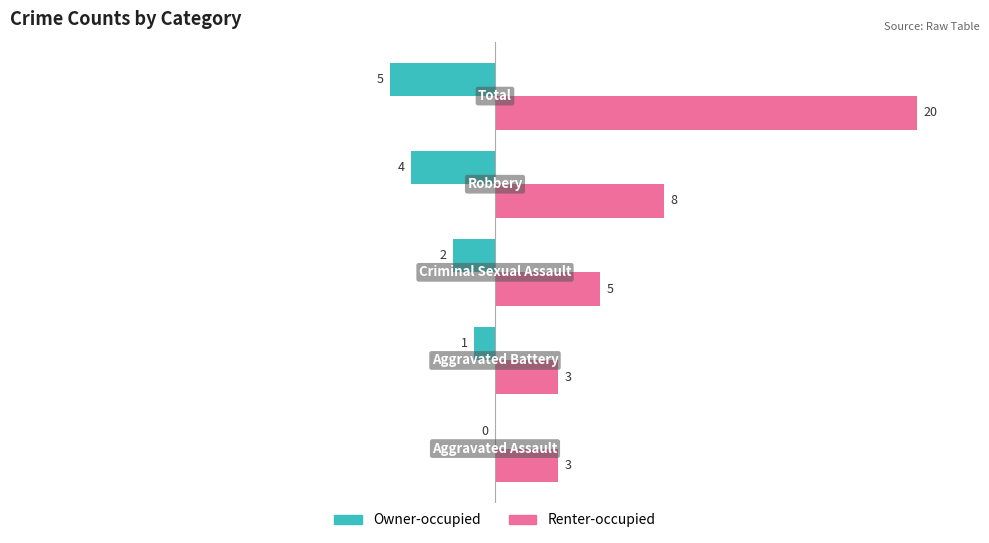

How many Owner-occupied values are between -4 and -1?

3